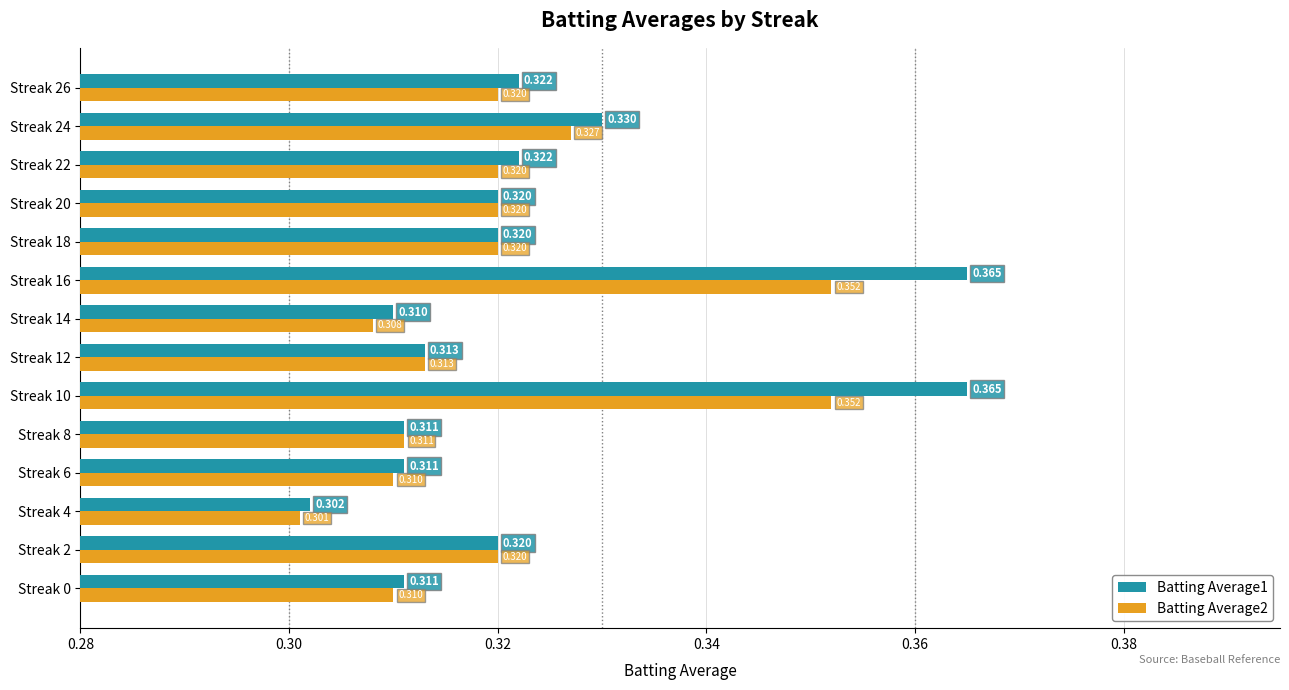

How many Batting Average1 values are between 0 and 1?

14